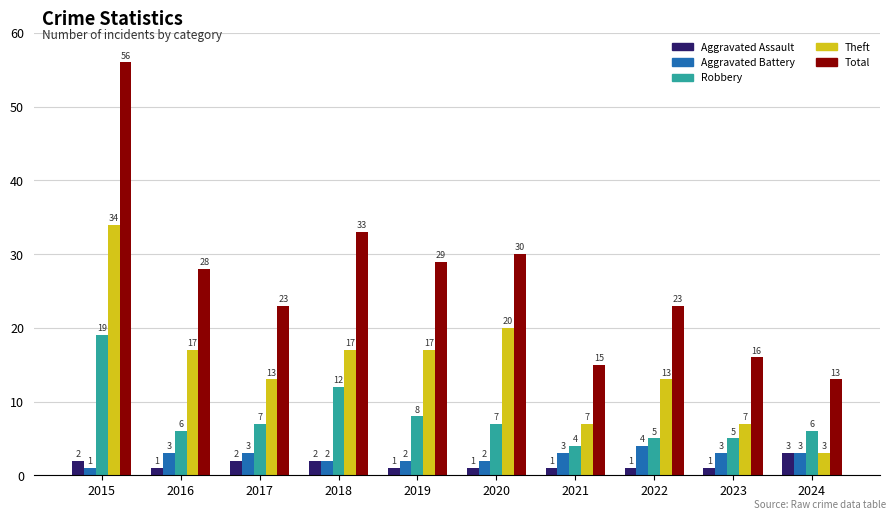

How many categories are shown in the chart?

10